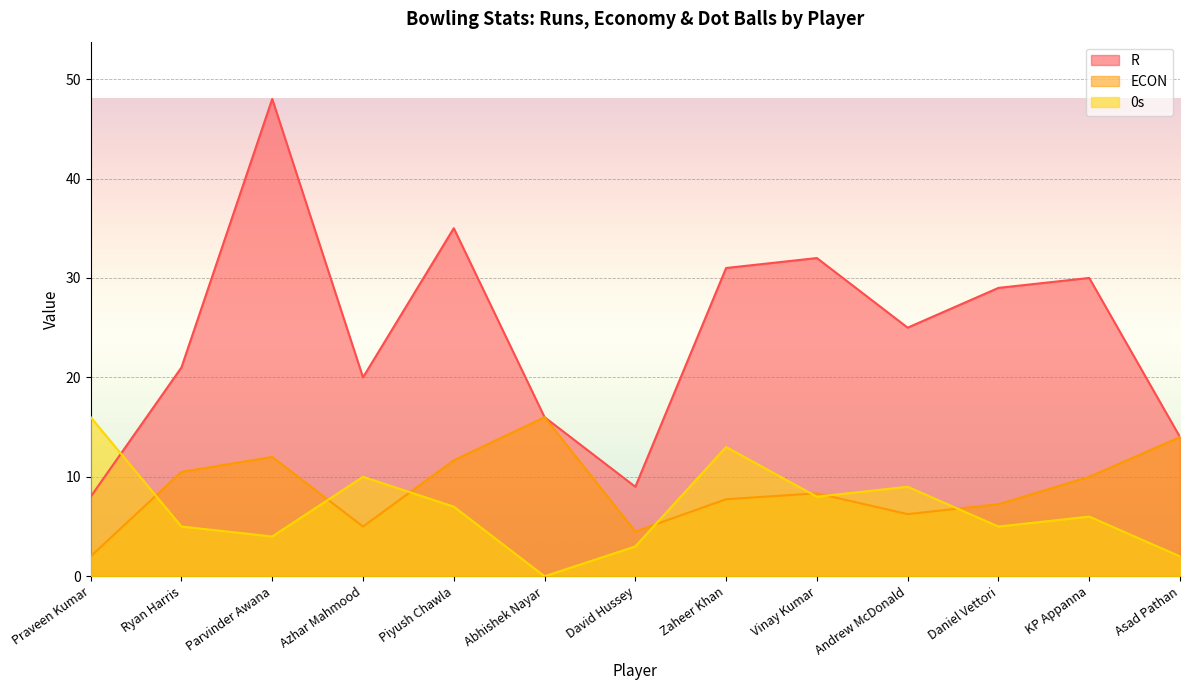

What is the difference between the R values at Parvinder Awana and KP Appanna?

18.0